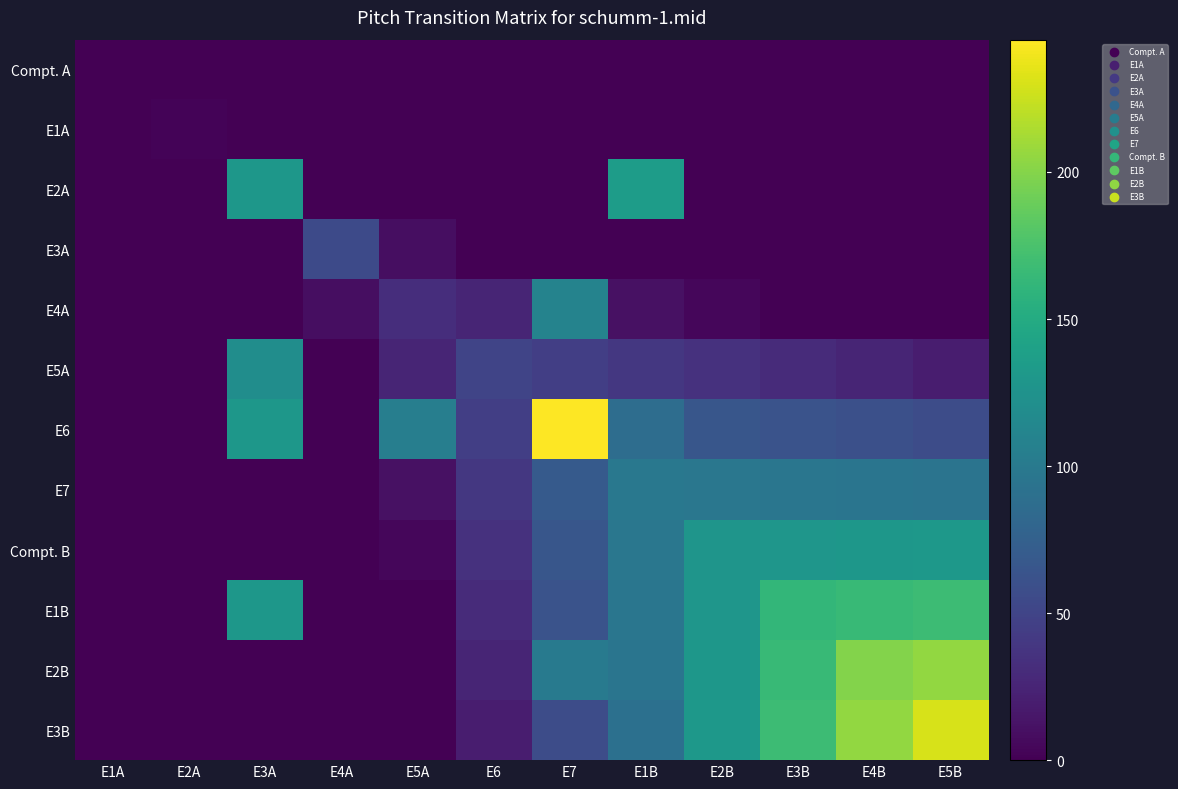

How many series are shown in this chart?

12